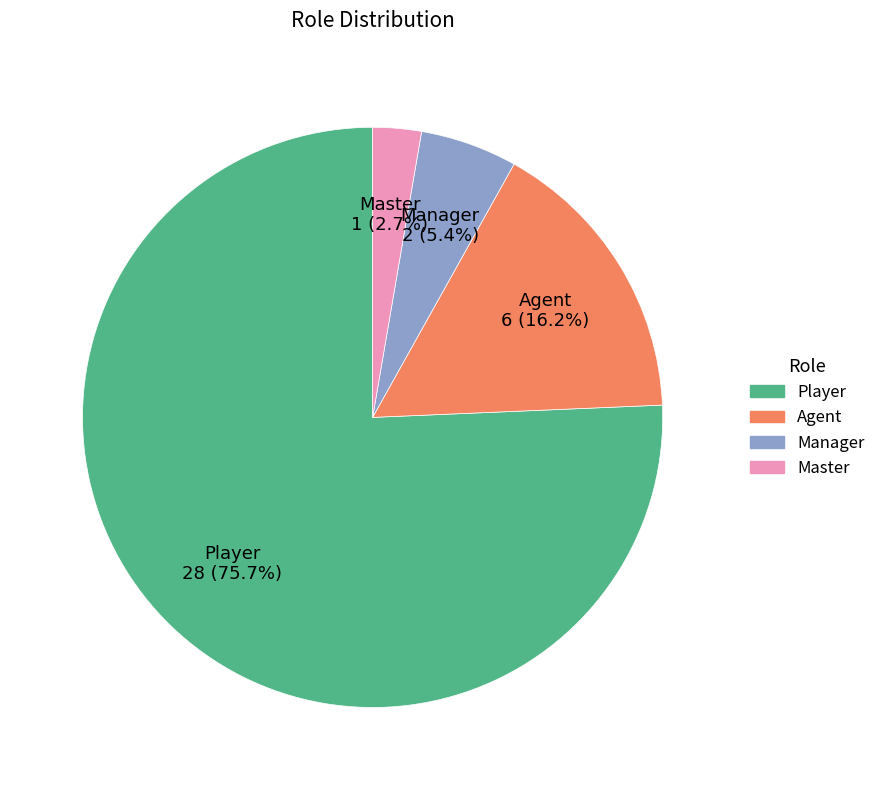

Which category accounts for the majority?

Player